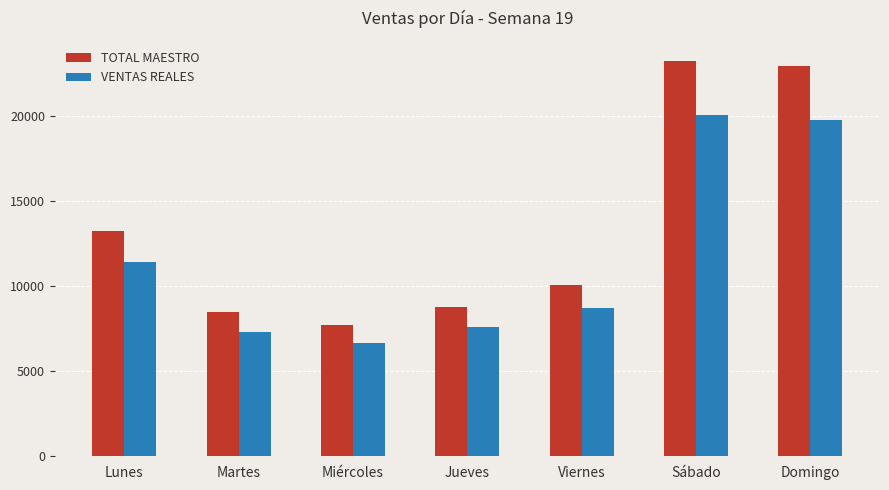

Which series changed the most between Martes and Jueves?

TOTAL MAESTRO